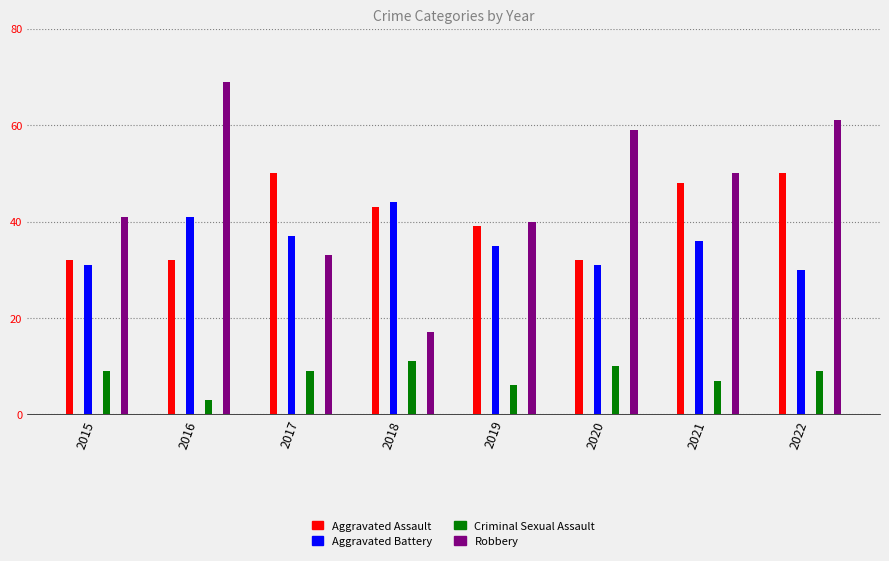

What is the value of the Aggravated Assault bar at the 2nd from the left?

32